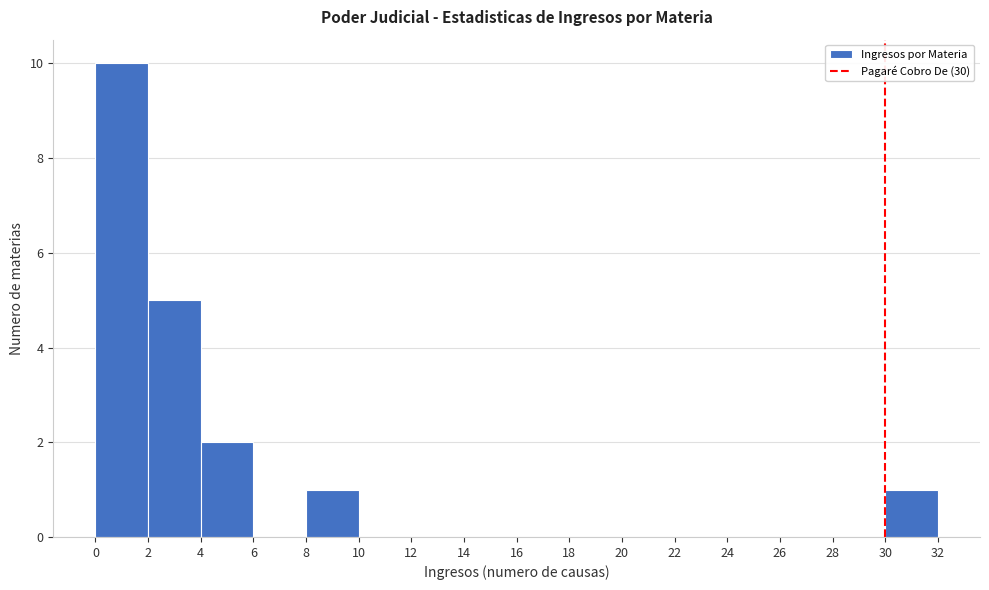

Which range on the x-axis has the tallest bar?

0 to 2